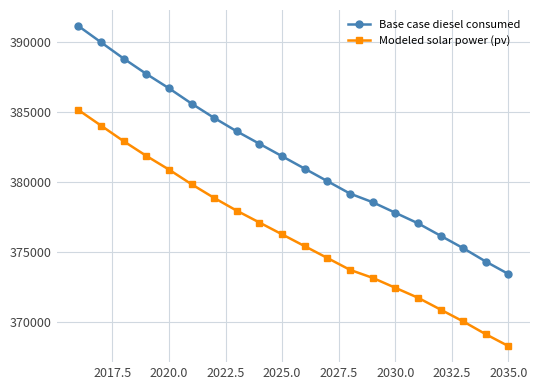

Does the chart display data point markers on the line(s)?

Yes